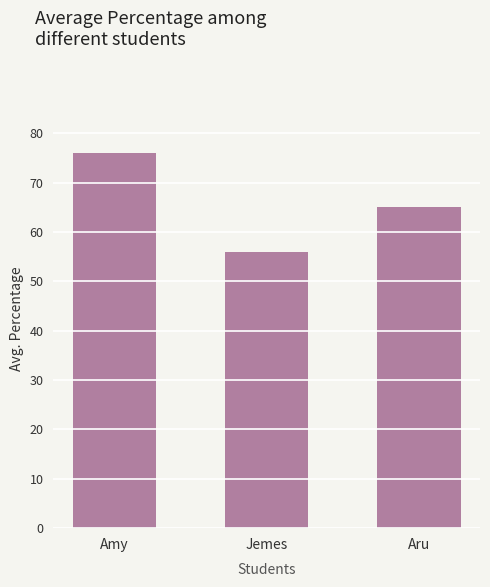

What is the change in value from Amy to Aru?

-11